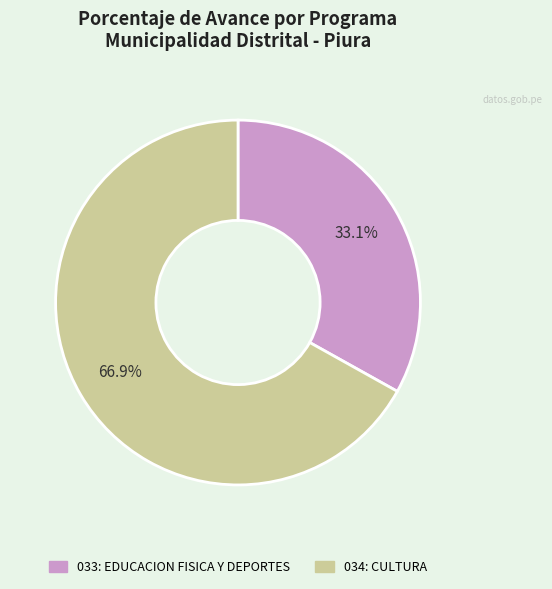

Rank the categories by value from lowest to highest.

033: EDUCACION FISICA Y DEPORTES, 034: CULTURA